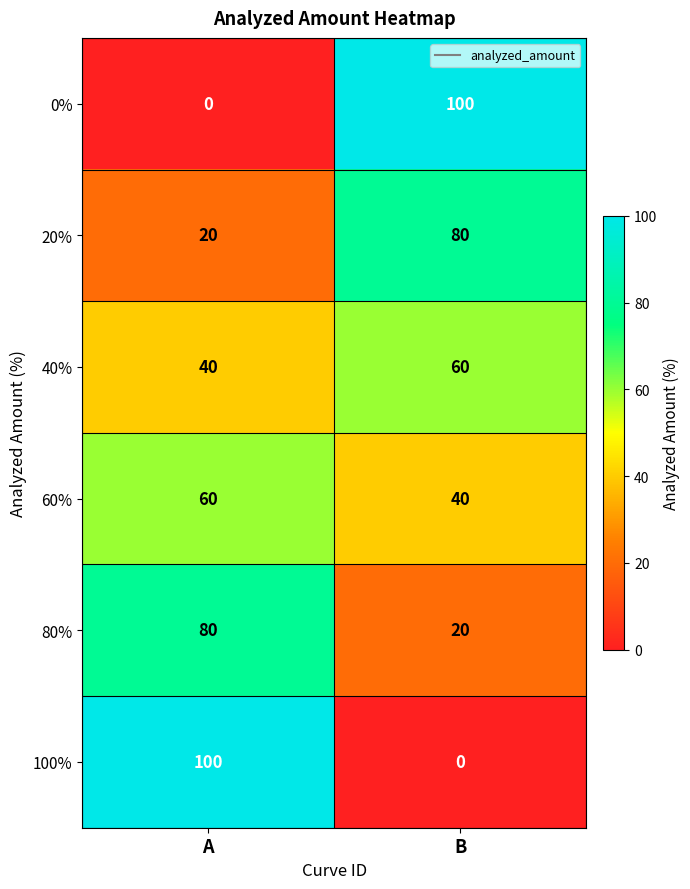

What is the total value across all series at B?

300